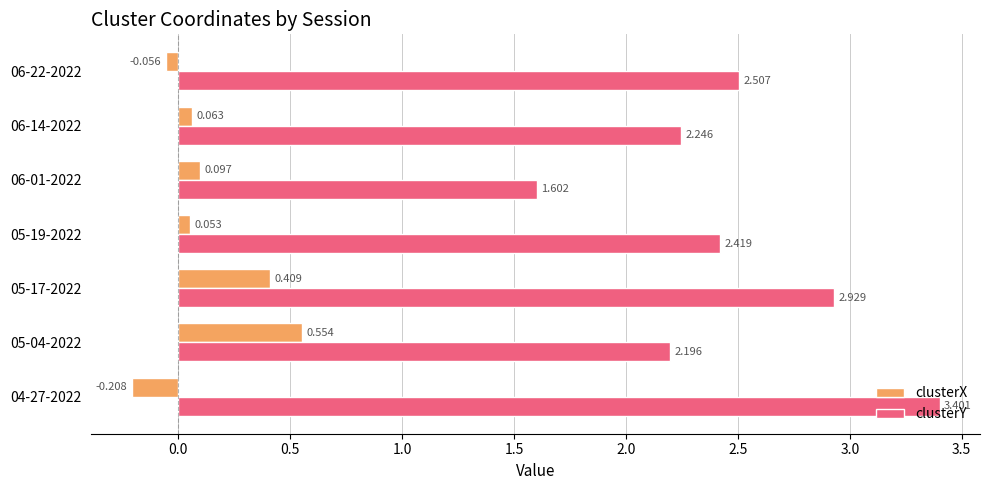

Is the value of clusterX at 06-14-2022 greater than the value of clusterY at 06-01-2022?

No